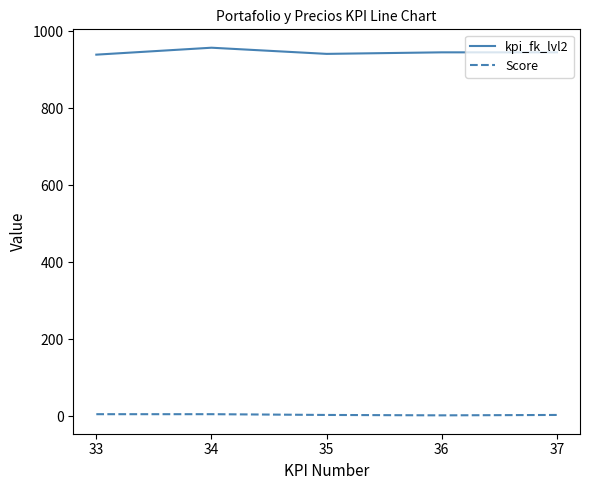

At how many categories does at least one series exceed 268?

5